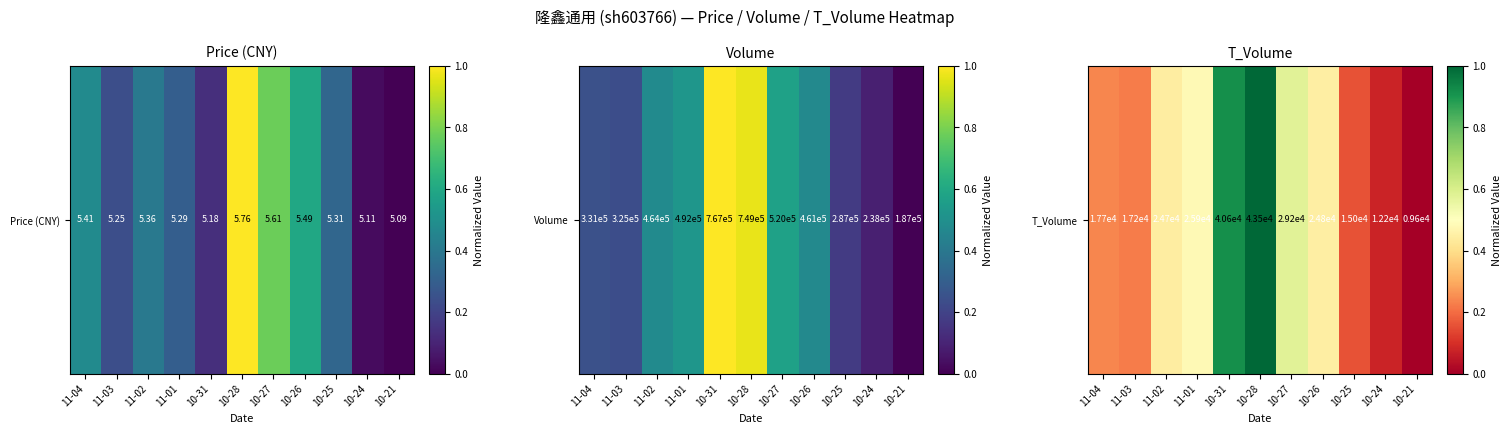

What value does the data have at 10-26?

0.4